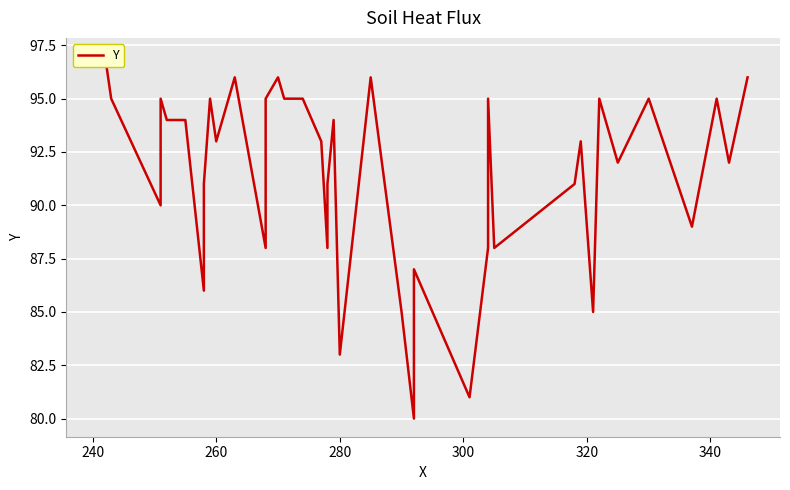

What is the value of the 34th point from the left?

95